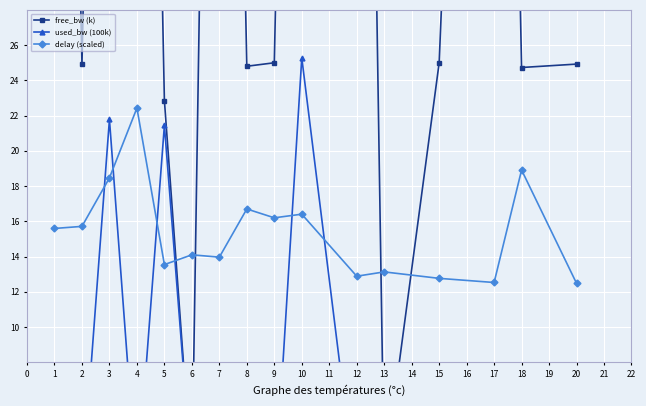

True or false: free_bw (k) has more than 1 points higher than both neighbors.

True